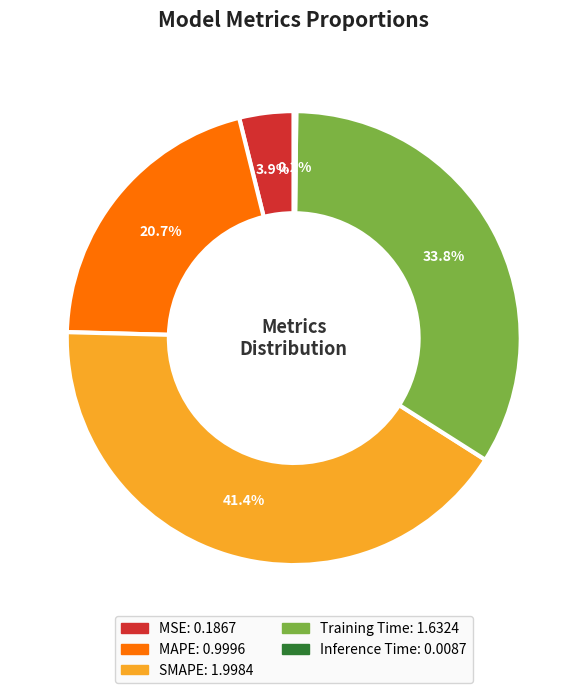

Is MAPE the majority of the pie?

No